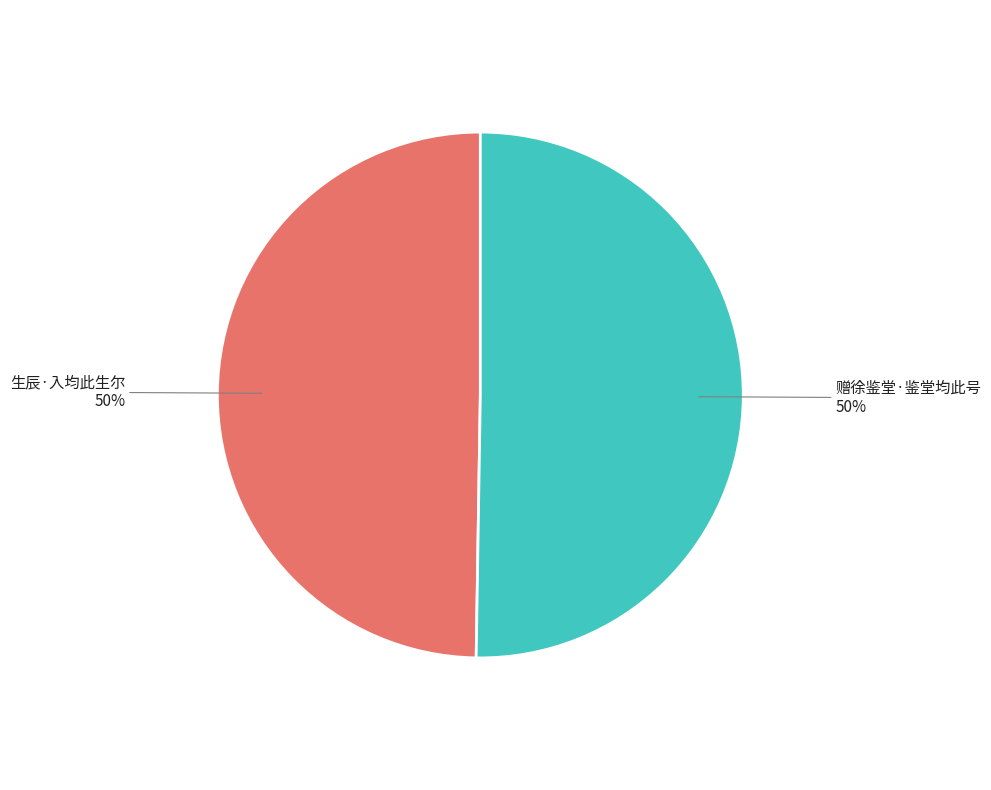

Is it true that 生辰·入均此生尔 is 57% of the pie?

False